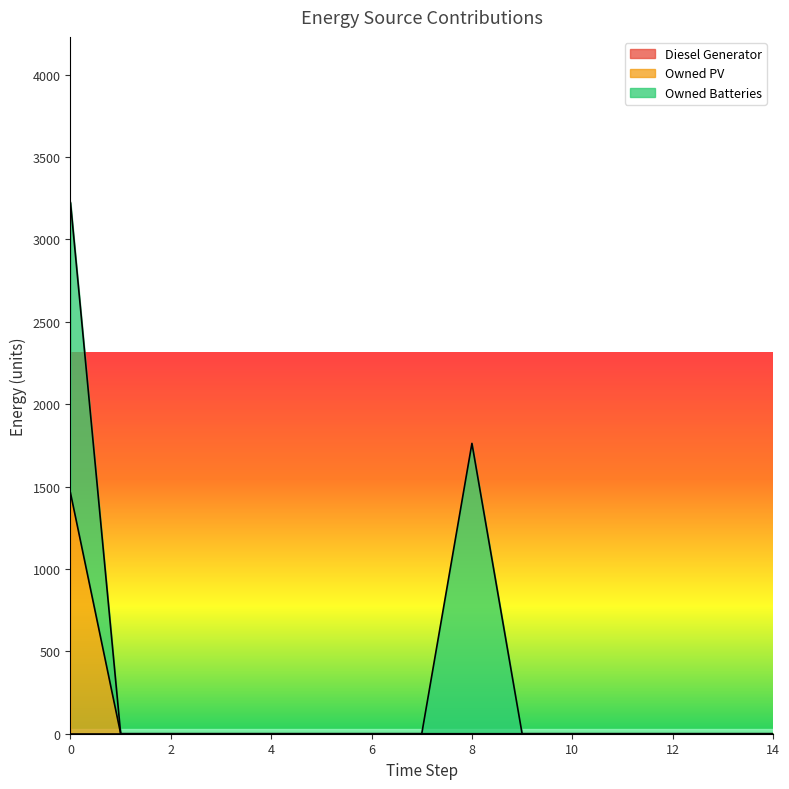

The Owned Batteries series shows 1112.8 at 12. True or false?

False